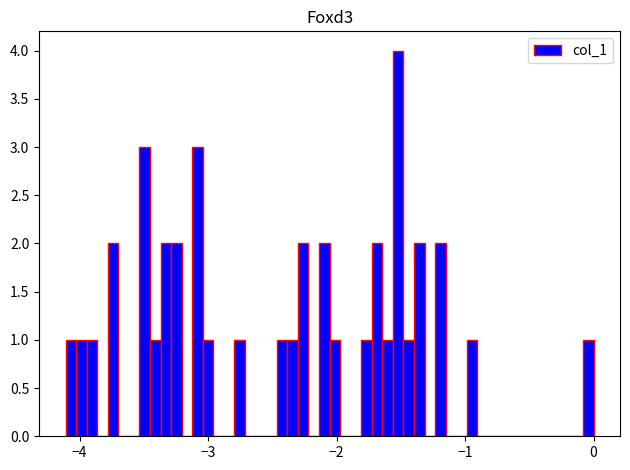

Read against the x-axis, roughly where is the centre of the tallest bar?

-1.5